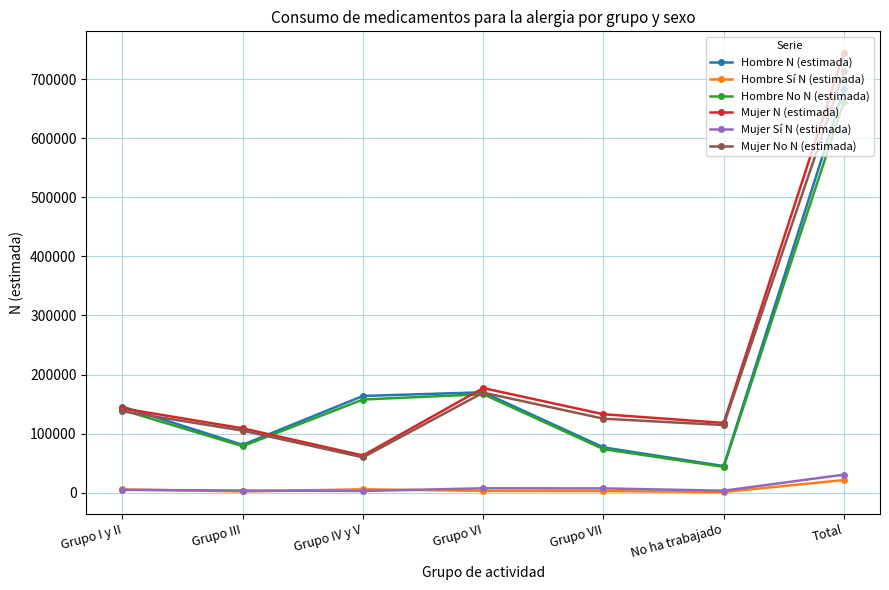

What is the value of the Mujer Sí N (estimada) point at the 5th from the left?

7505